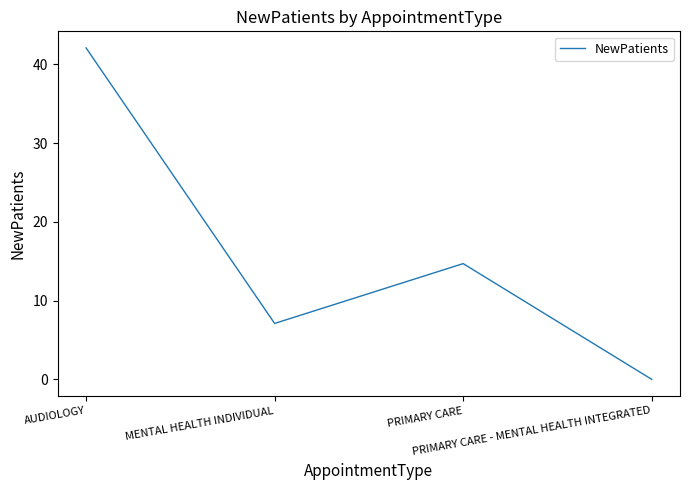

Which has a higher value, MENTAL HEALTH INDIVIDUAL or PRIMARY CARE - MENTAL HEALTH INTEGRATED?

MENTAL HEALTH INDIVIDUAL